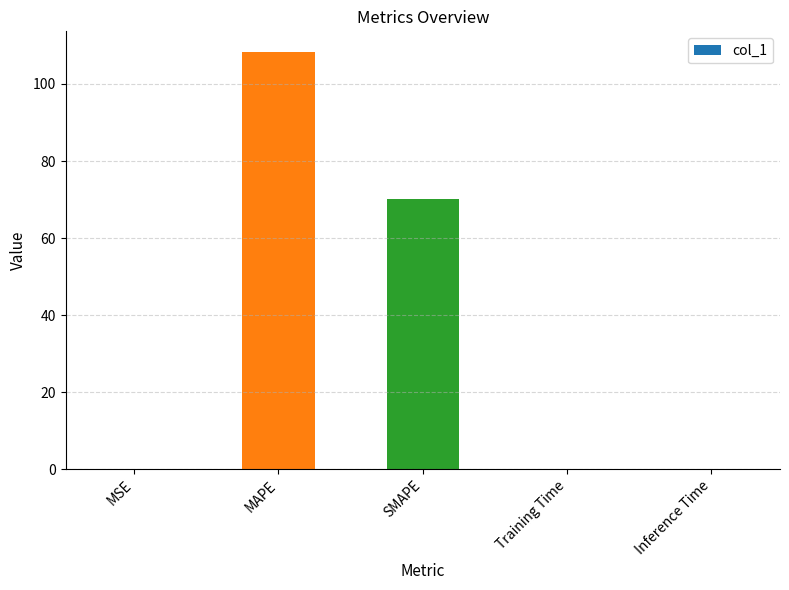

The chart shows a value of 29.8 at MAPE. True or false?

False